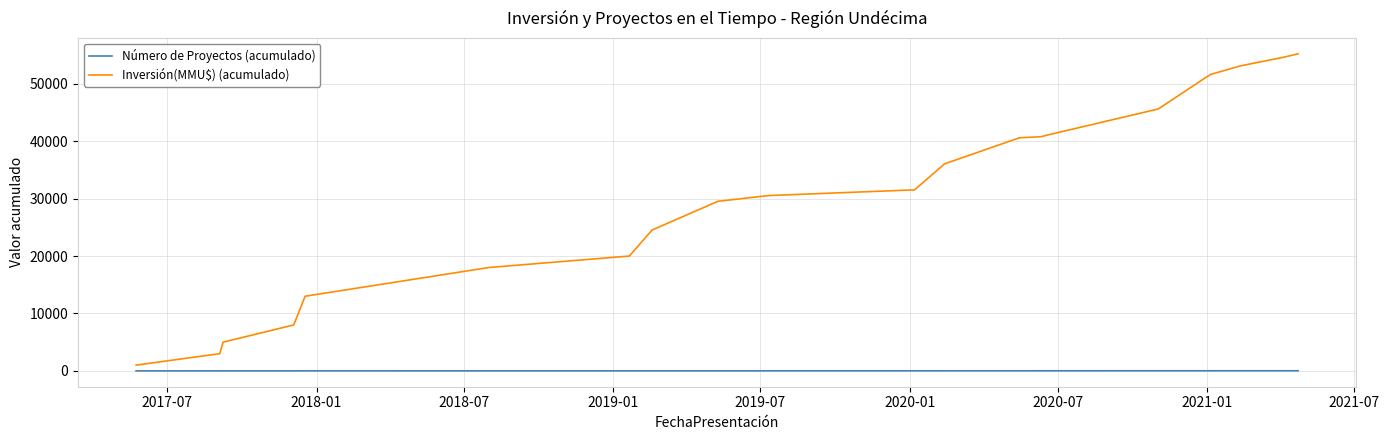

Rank the series by their maximum value, from highest to lowest.

Inversión(MMU$) (acumulado), Número de Proyectos (acumulado)